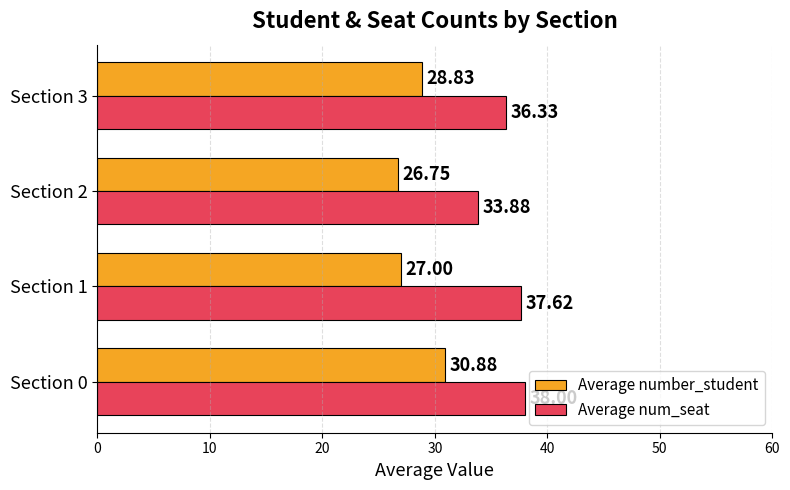

What is the difference between the highest and lowest values at Section 0?

7.1